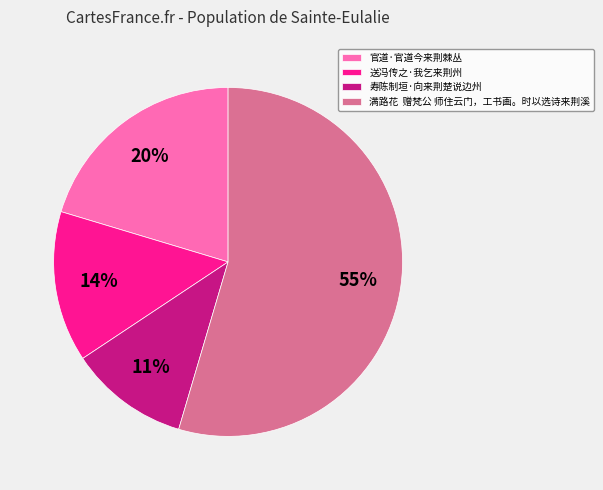

How many segments does this pie chart have?

4